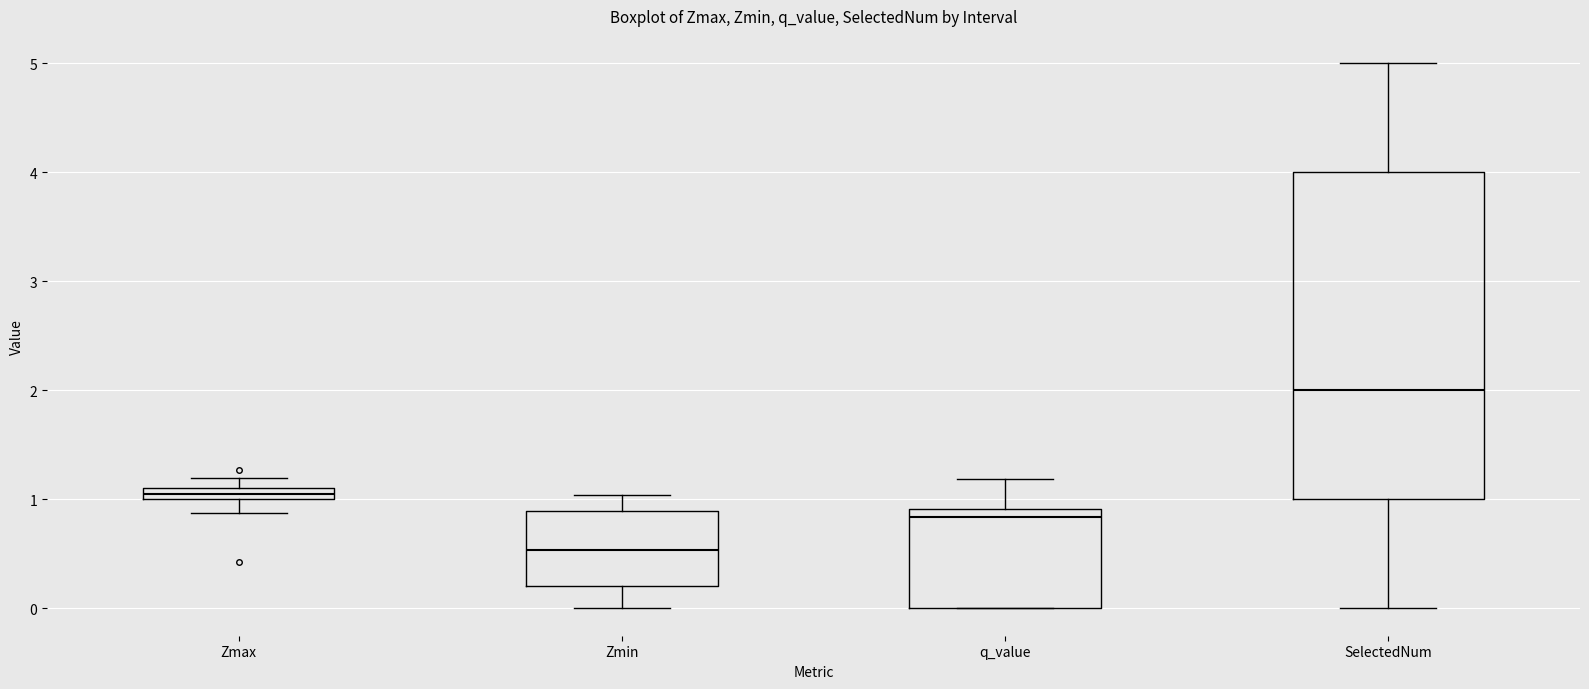

Which box is the tallest, from its lower edge to its upper edge?

SelectedNum